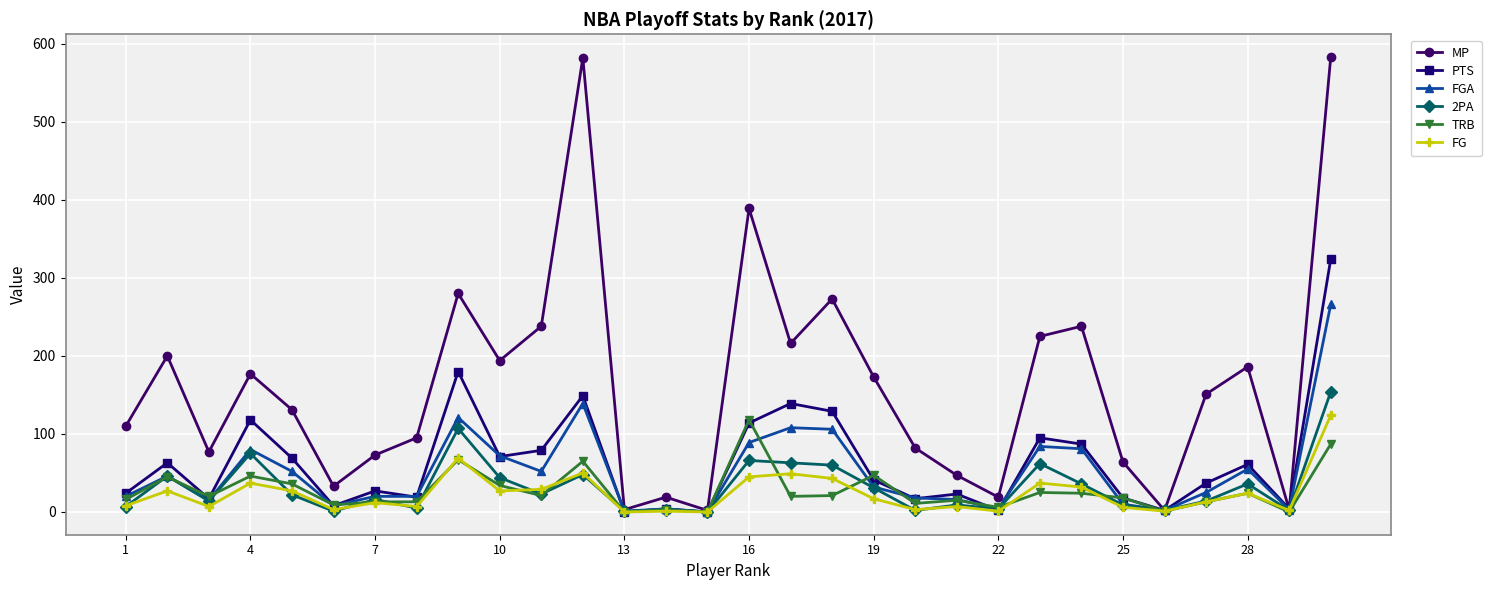

Which series has the largest range (max minus min)?

MP